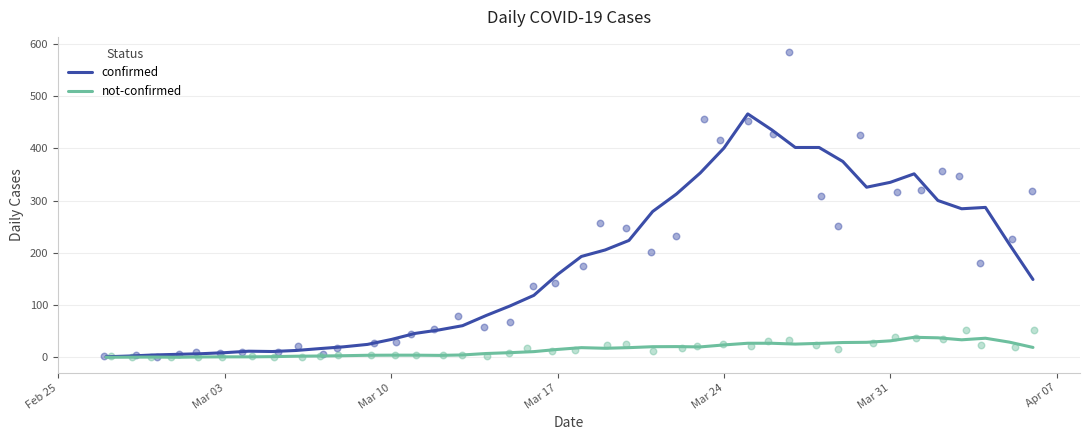

Which series has the largest Y range (max minus min)?

confirmed